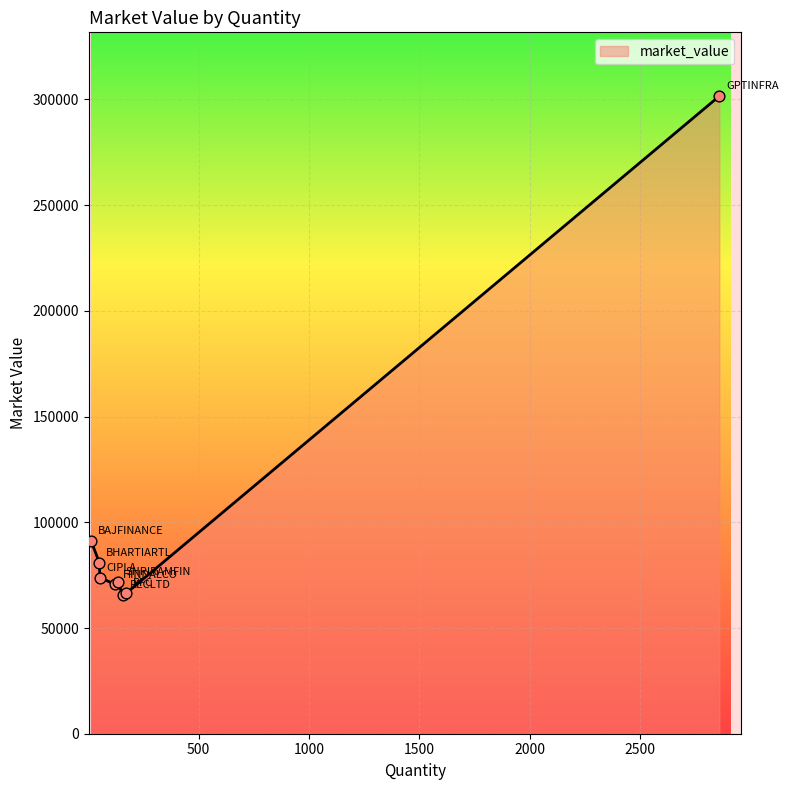

What is the difference between the maximum and second lowest values?

235134.8